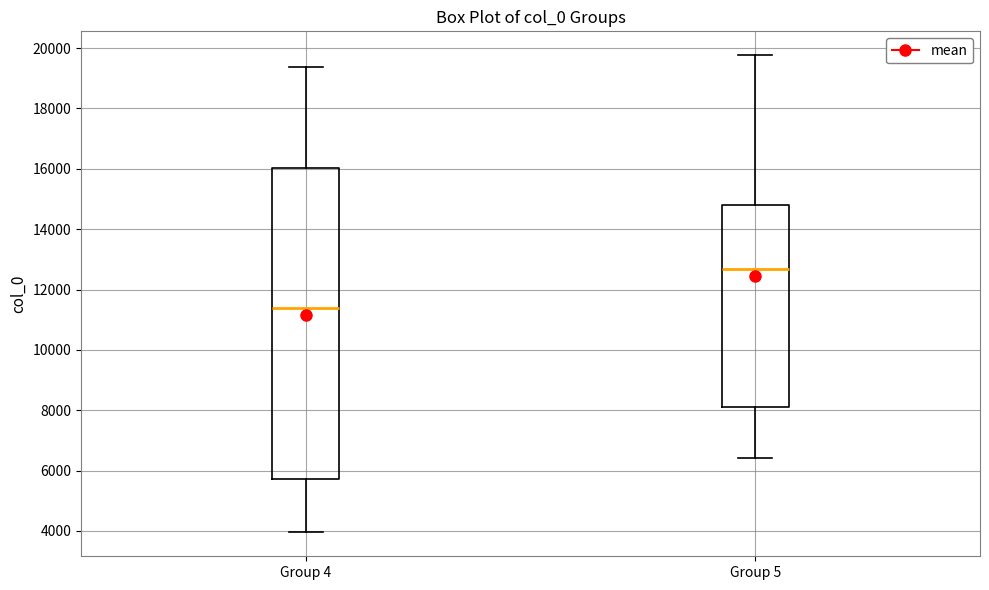

Where is the upper edge of the box for Group 5 on the y-axis? The values are not printed on the chart, so give them approximately, as read against the axis.

14800